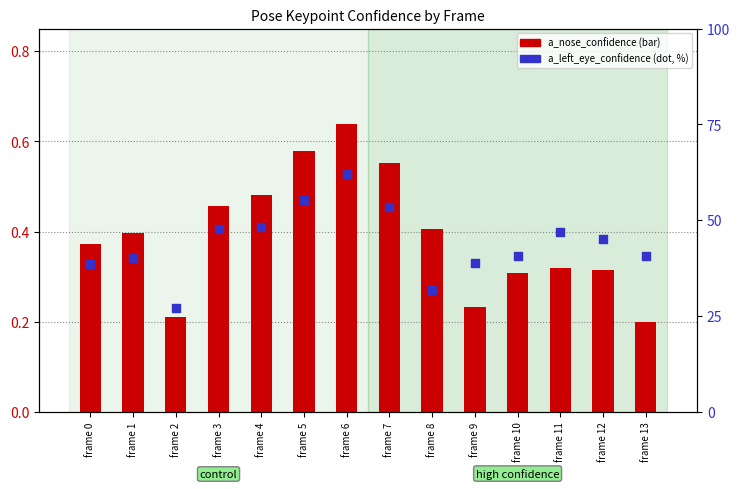

Which series contains the highest Y value?

a_left_eye_confidence